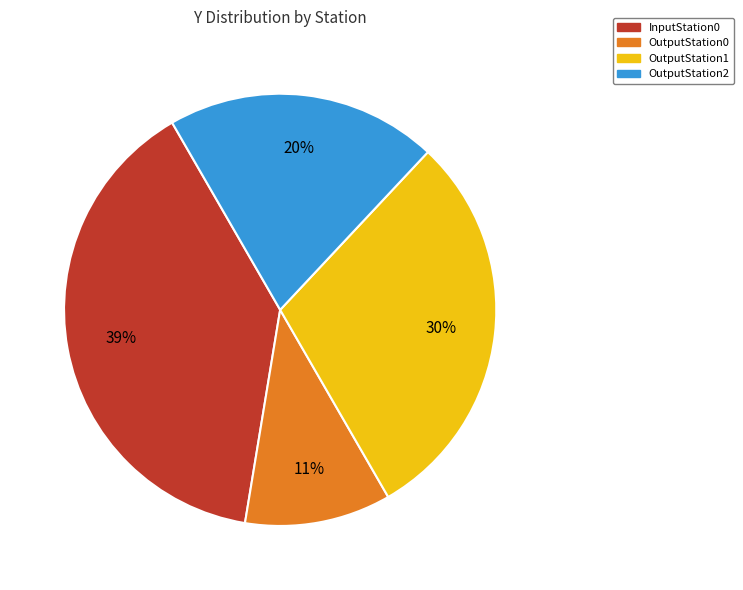

Approximately how many times larger is the value at OutputStation1 compared to OutputStation2?

1.5